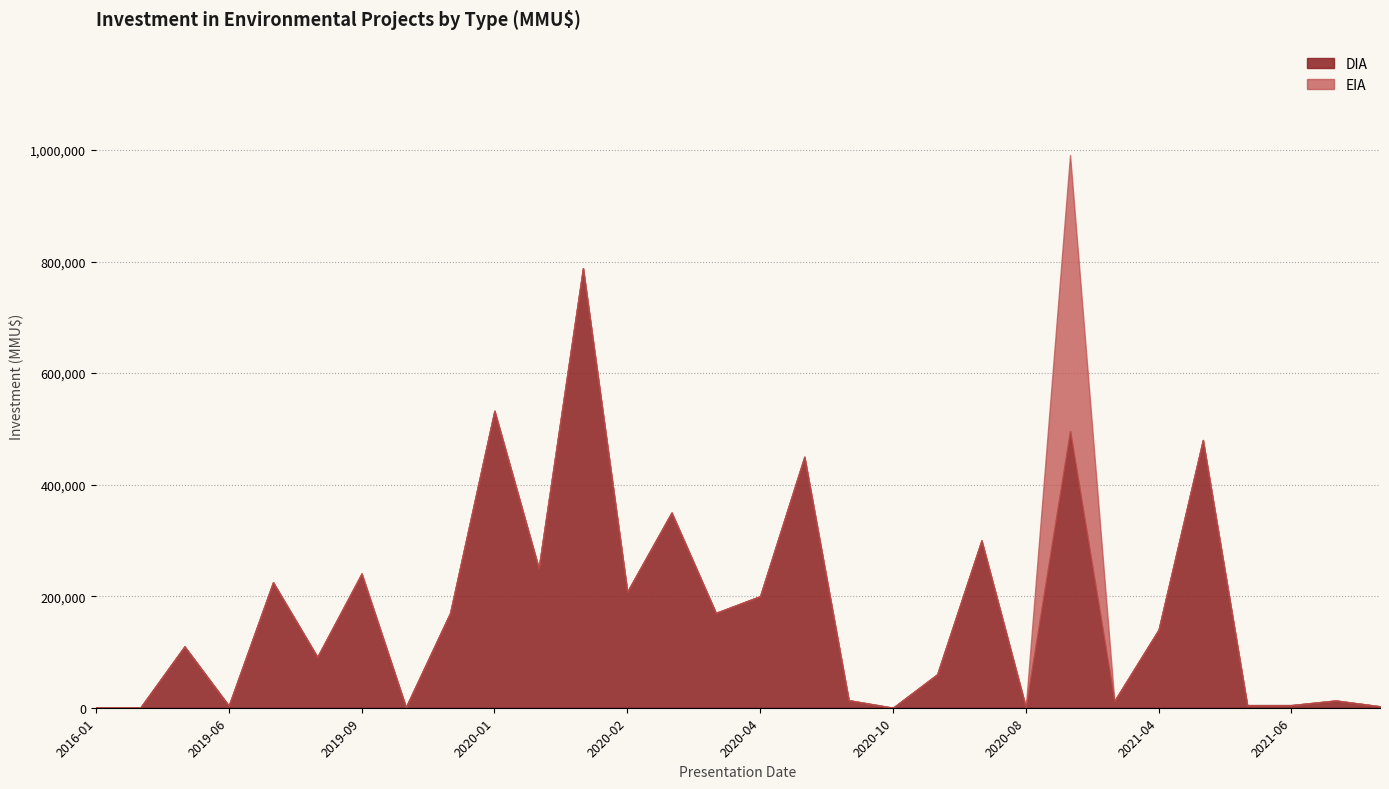

What is the highest value of the DIA series?

788000